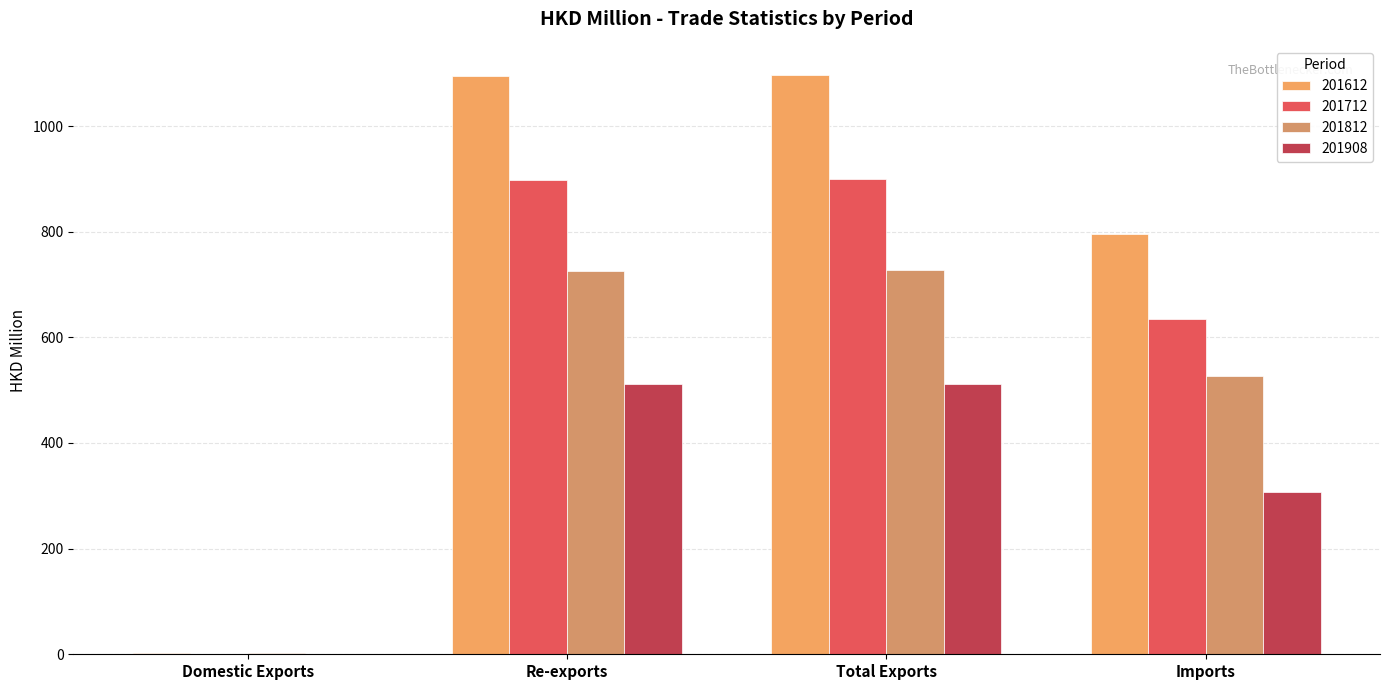

List the series in order of their peak value, highest first.

201612, 201712, 201812, 201908